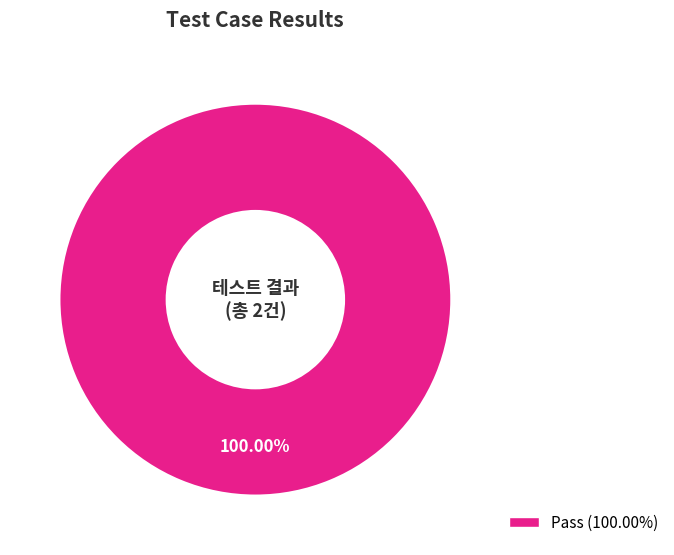

Rank the categories by value from highest to lowest.

Pass (100.00%)